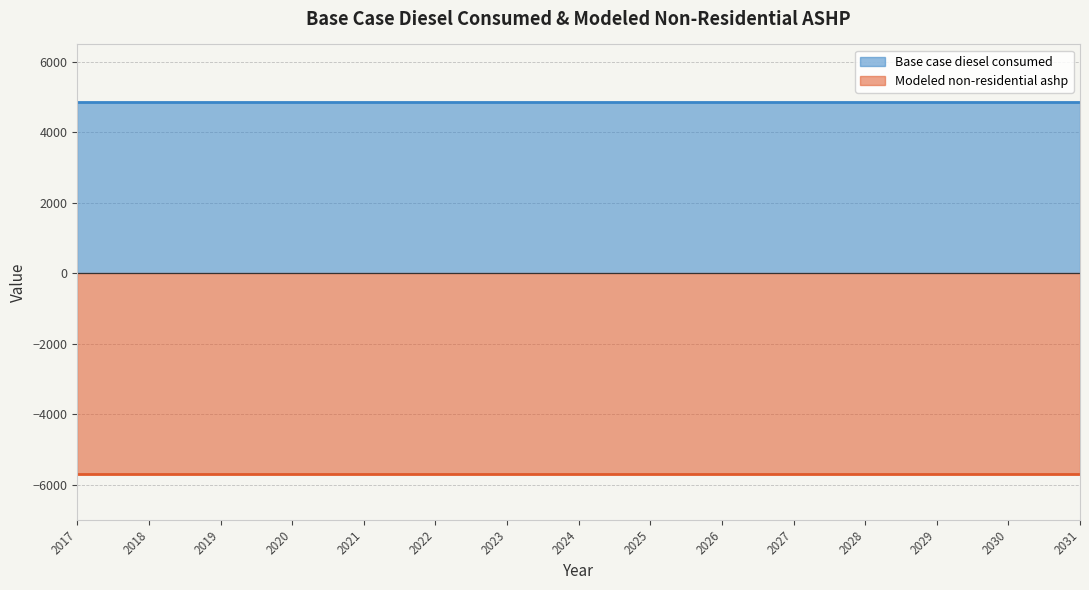

List the labels in order of Base case diesel consumed value, smallest first.

2017, 2018, 2019, 2020, 2021, 2022, 2023, 2024, 2025, 2026, 2027, 2028, 2029, 2030, 2031